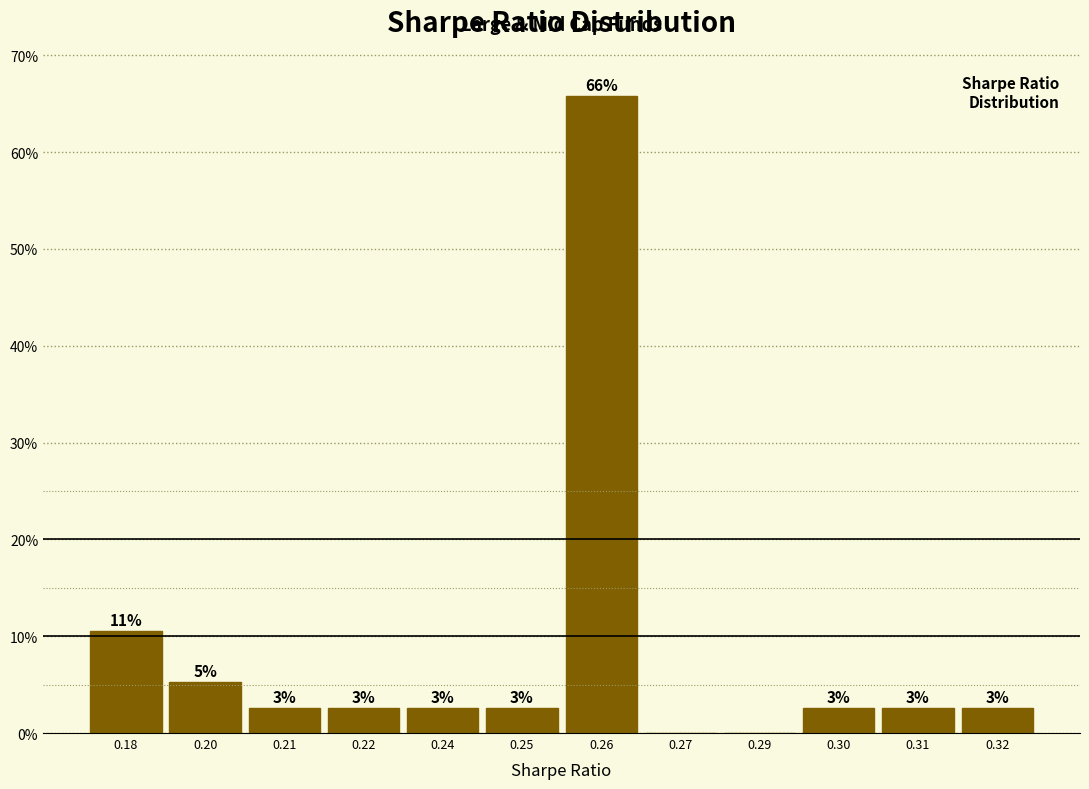

Are the bars horizontal?

No